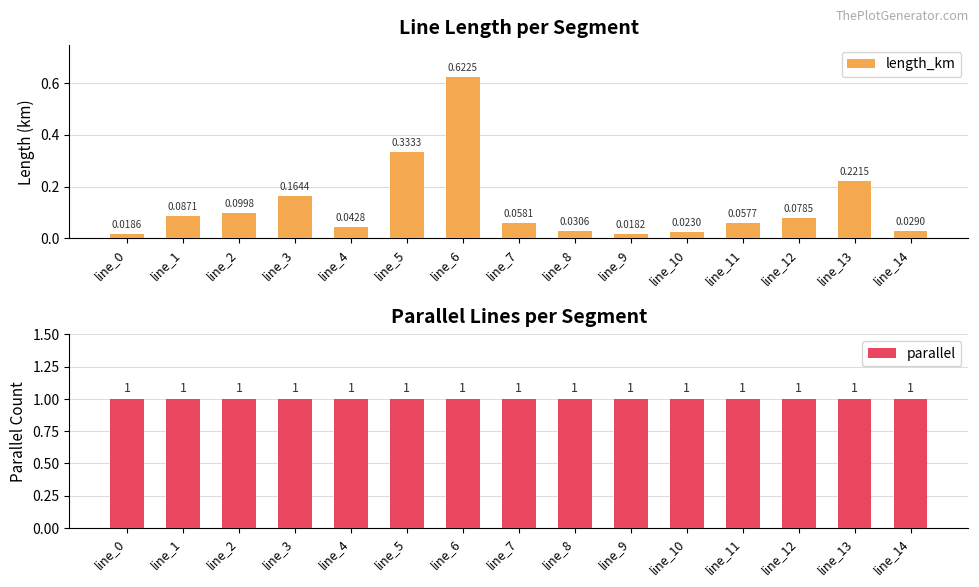

Which category has the lowest value in the parallel series?

line_0